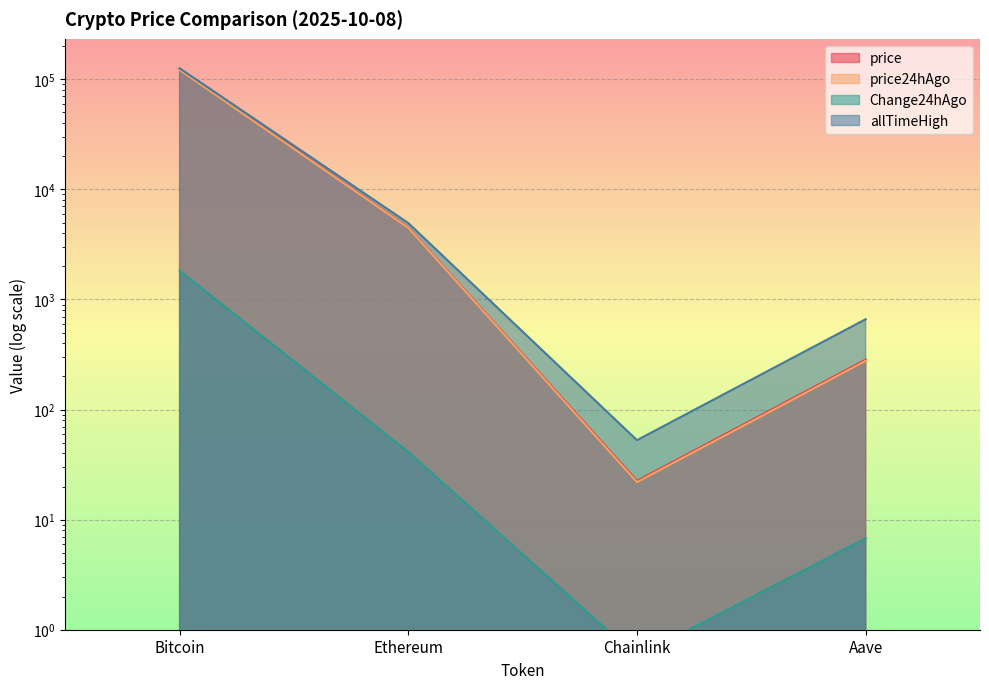

Which category has the lowest value in the price series?

Chainlink